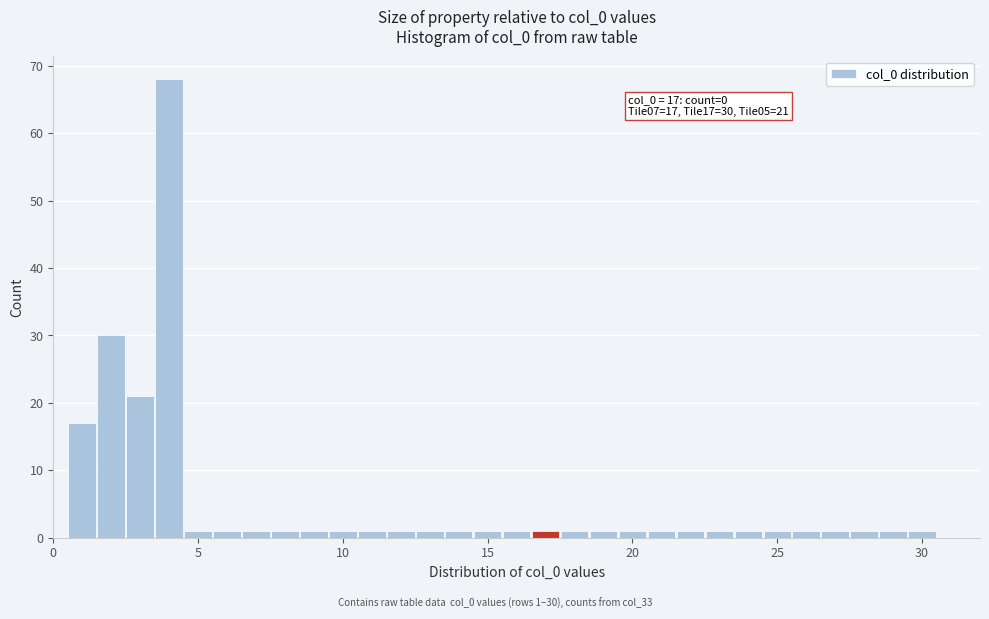

Read against the x-axis, roughly where is the centre of the tallest bar?

4.0